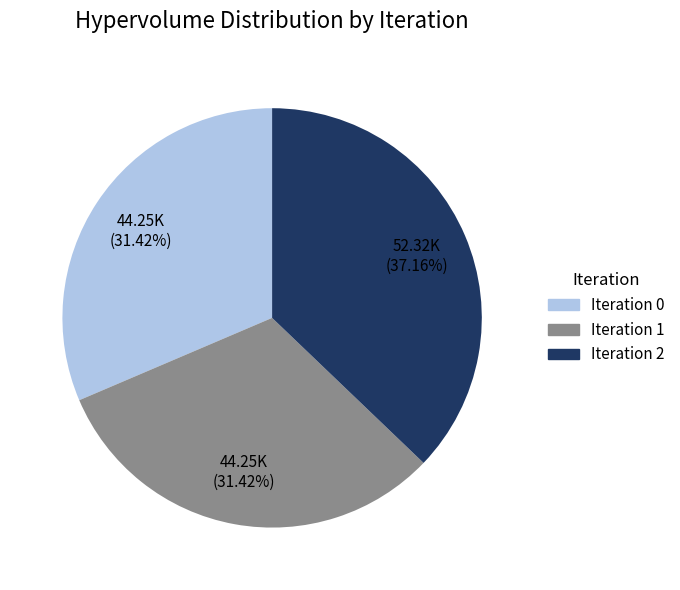

Which has a higher value, Iteration 1 or Iteration 2?

Iteration 2